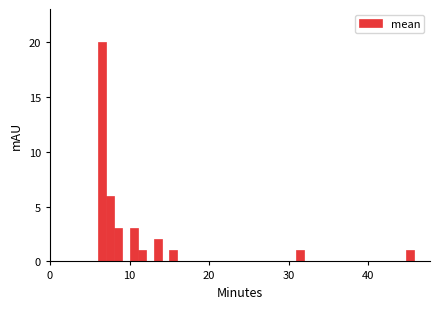

Read against the x-axis, roughly where is the centre of the tallest bar?

7